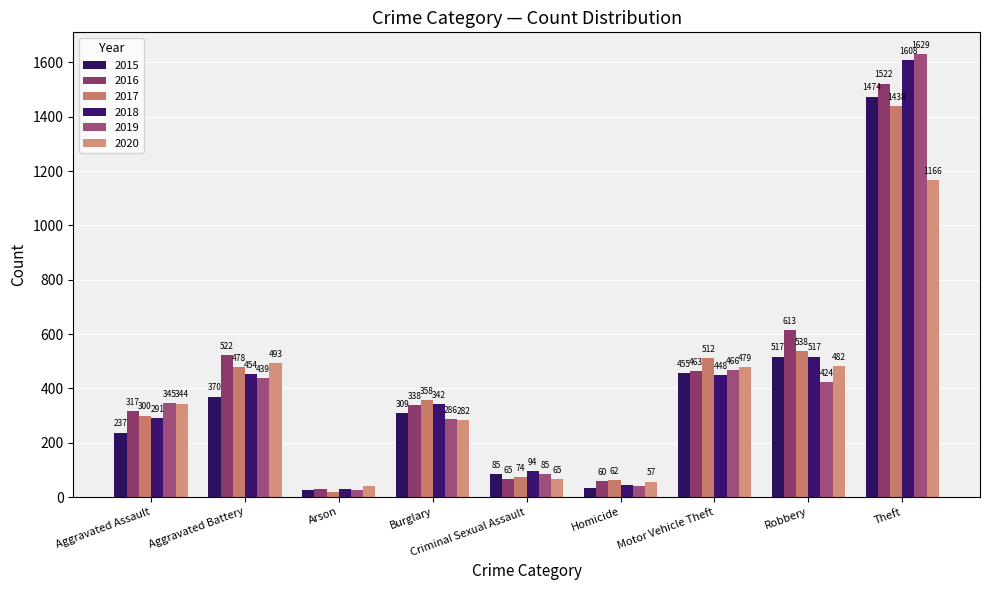

How many values in the 2019 series are below 345?

4